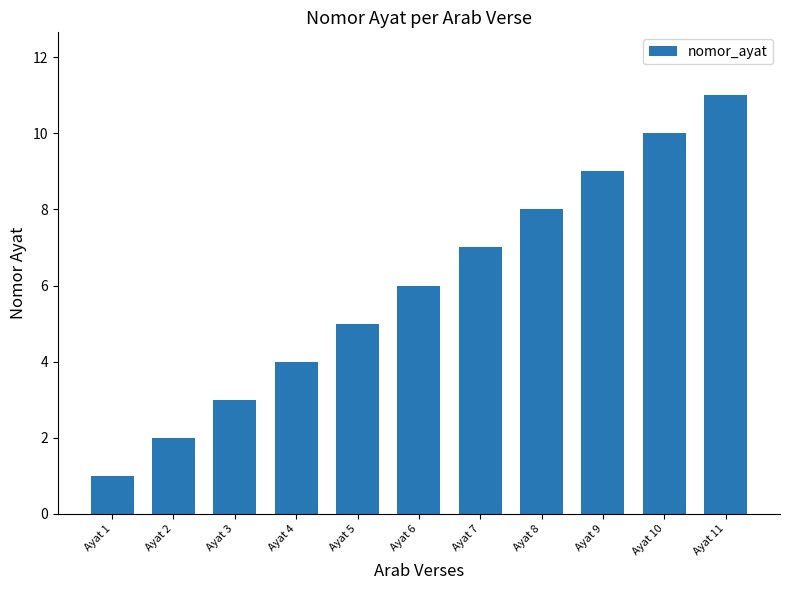

Are the bars horizontal?

No